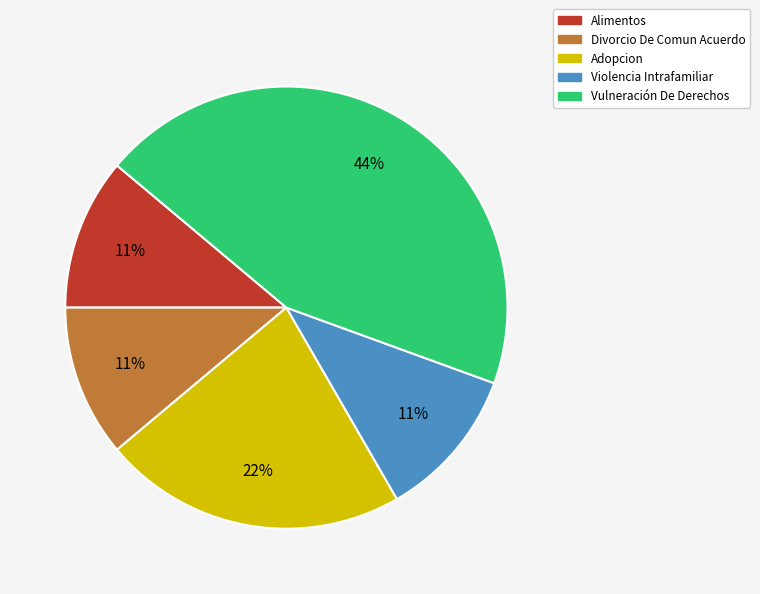

To the nearest percent, what portion does Violencia Intrafamiliar represent?

11%